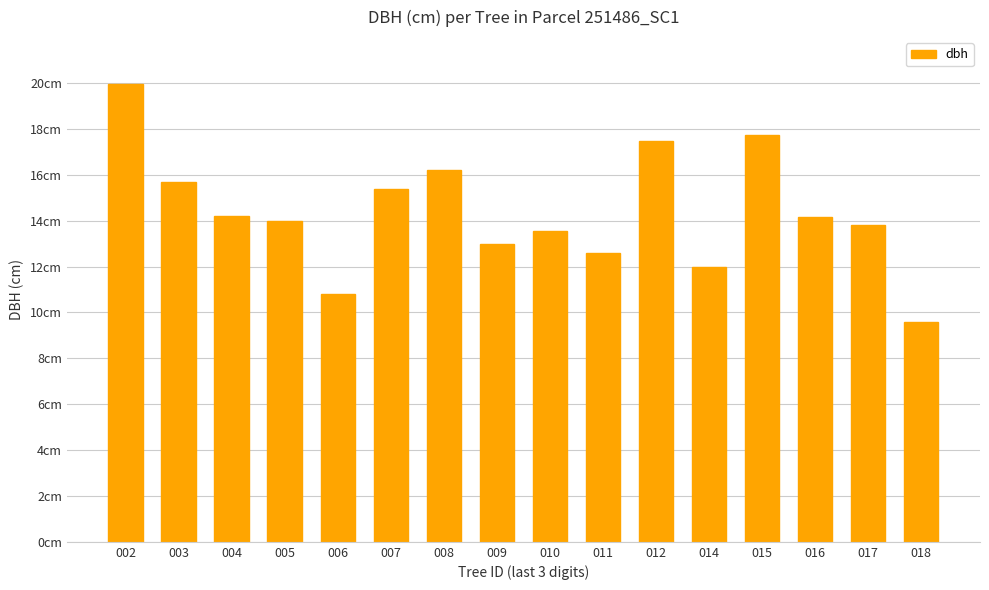

What is the change in value from 007 to 009?

-2.4